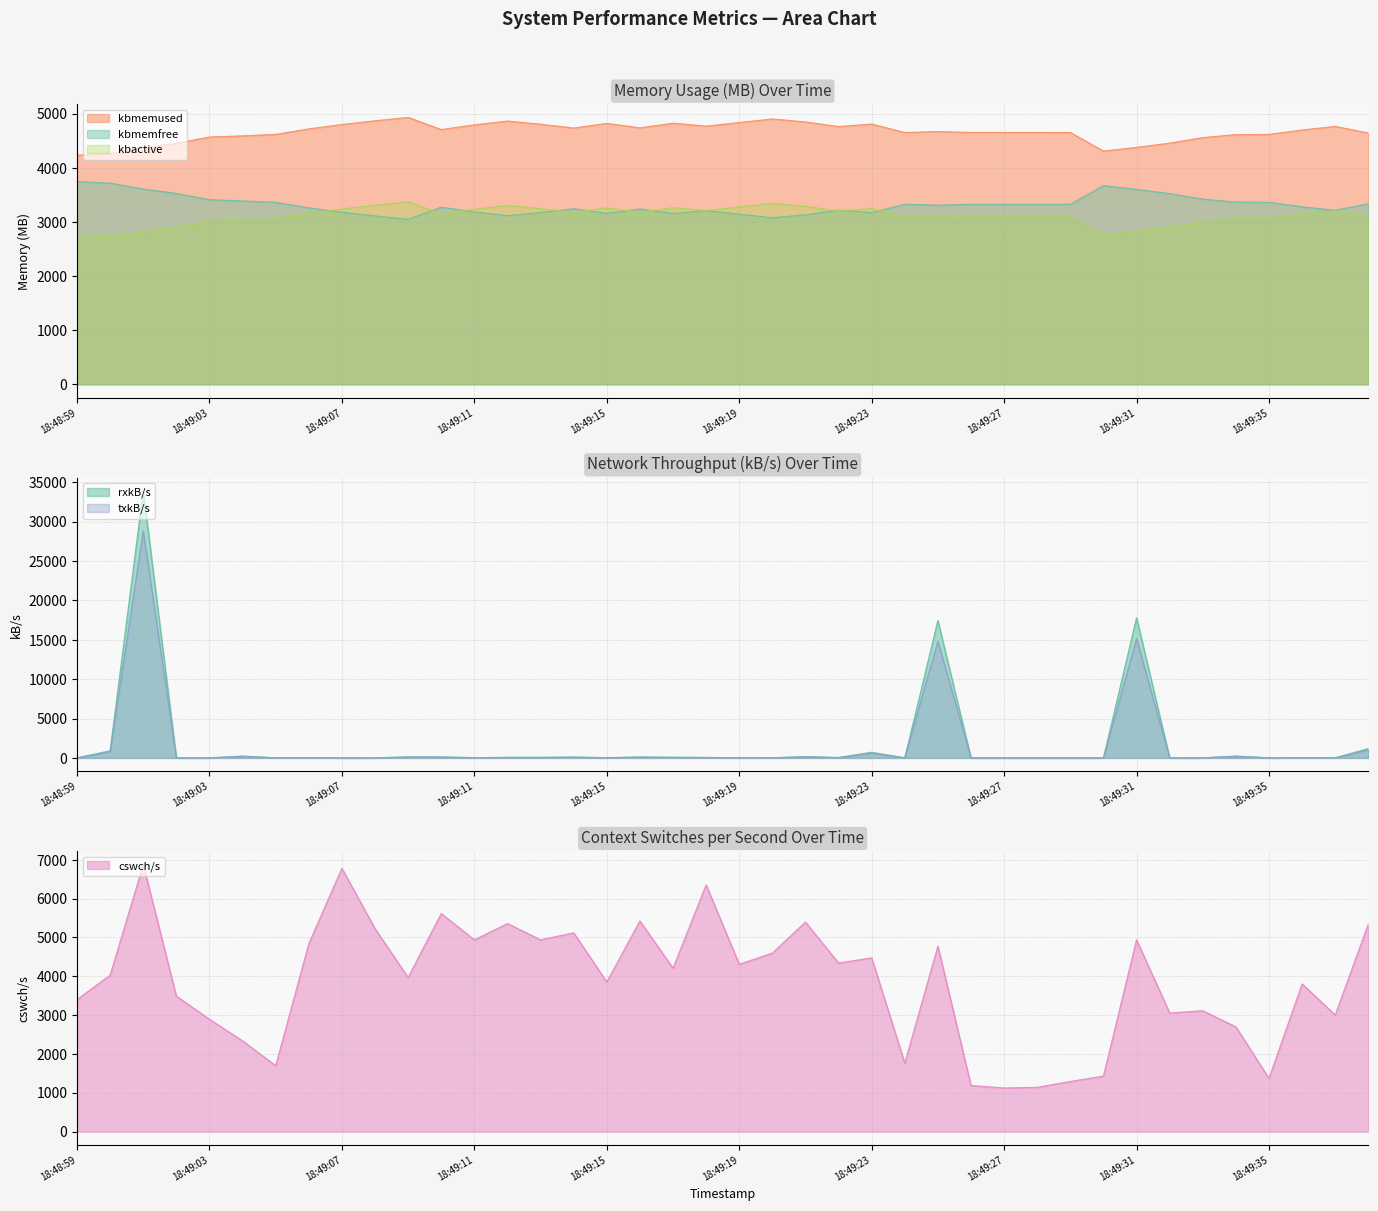

Does the chart have visible grid lines?

Yes